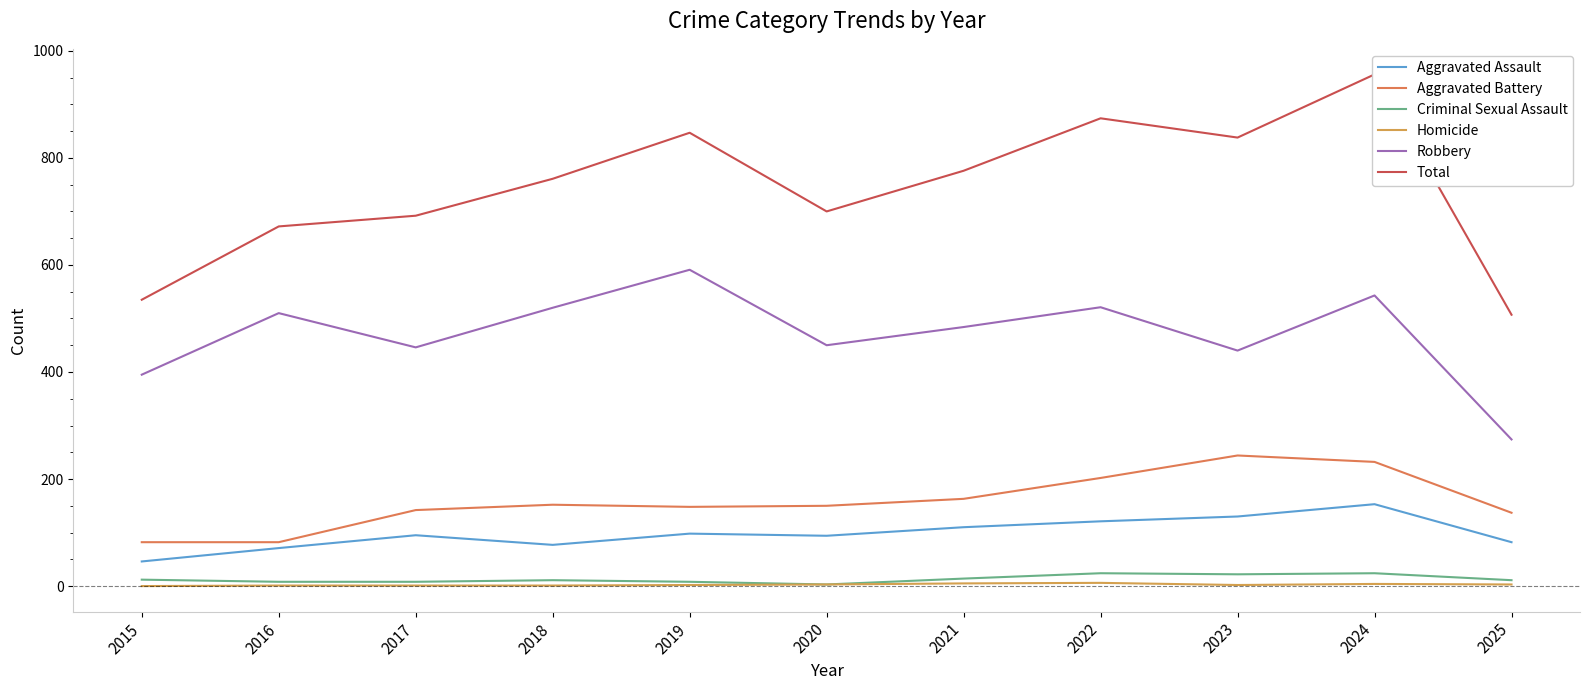

At how many categories does at least one series exceed 628?

9